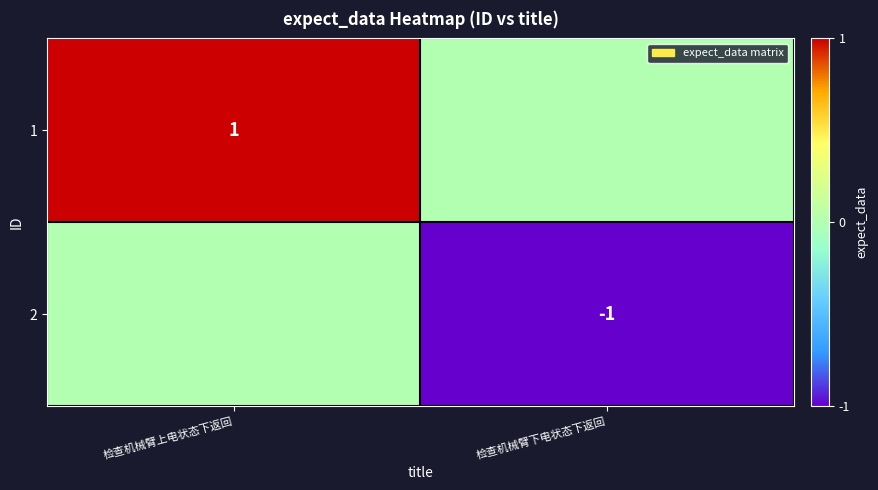

Is it true that 1 equals 1 at 检查机械臂上电状态下返回?

True